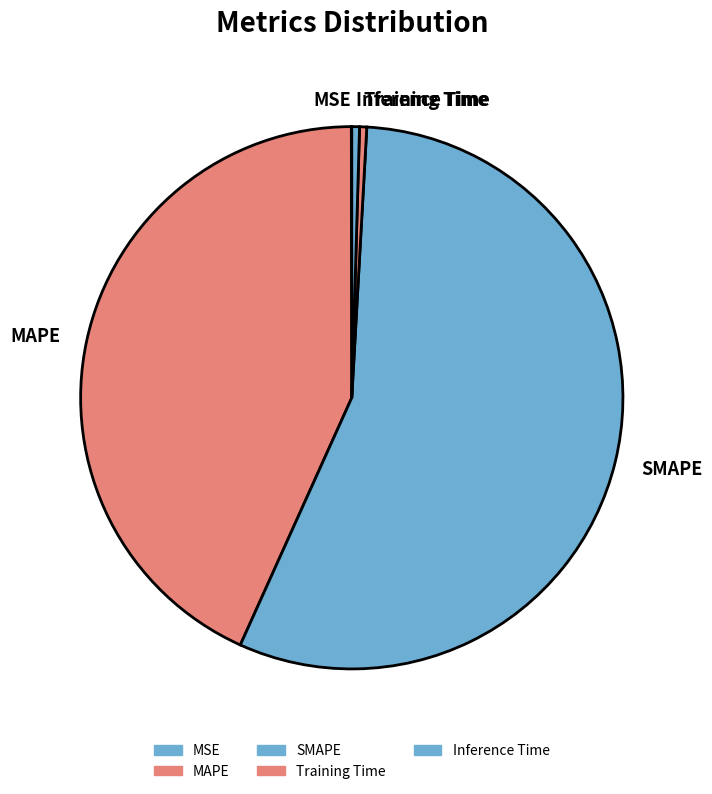

Which category has the biggest portion of the pie?

SMAPE